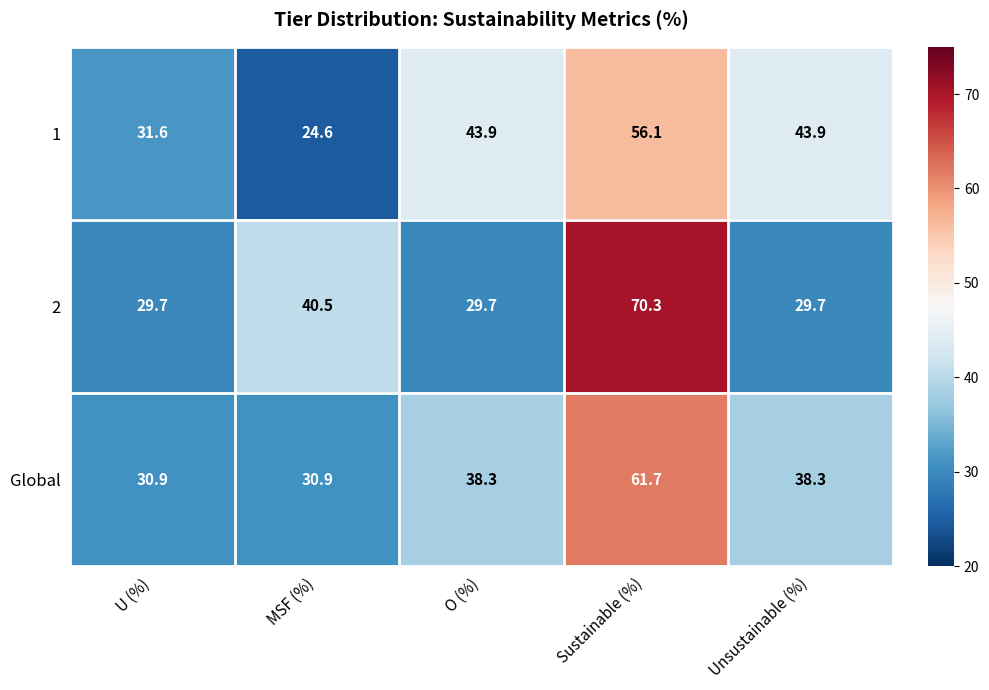

Reading left to right, extract all data points from this chart.

1: 31.6	24.6	43.9	56.1	43.9
2: 29.7	40.5	29.7	70.3	29.7
Global: 30.9	30.9	38.3	61.7	38.3